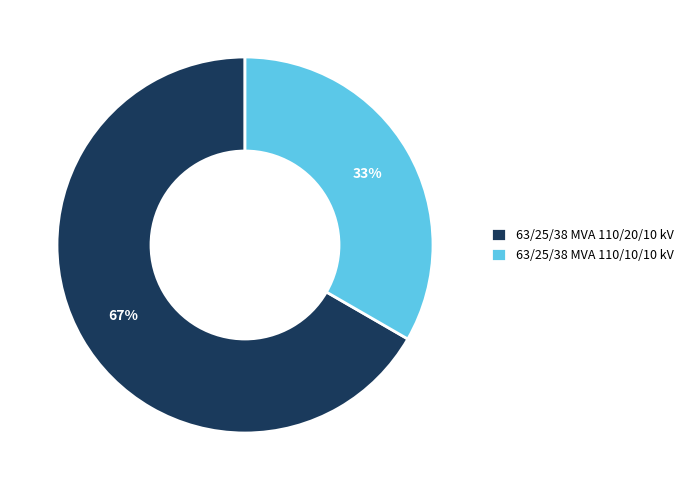

Do 63/25/38 MVA 110/20/10 kV and 63/25/38 MVA 110/10/10 kV together represent more than half of the pie?

Yes